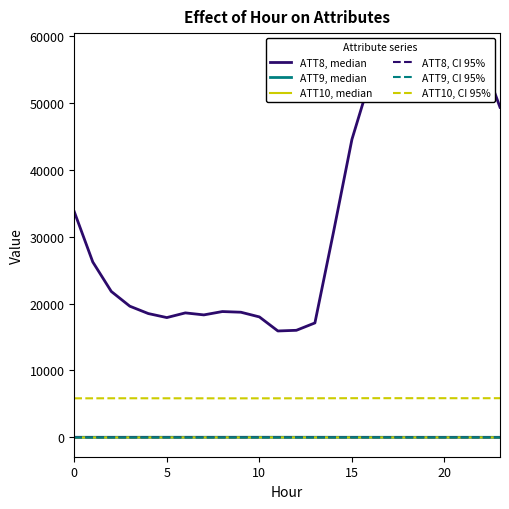

Which series has the largest total across all categories?

ATT8, median